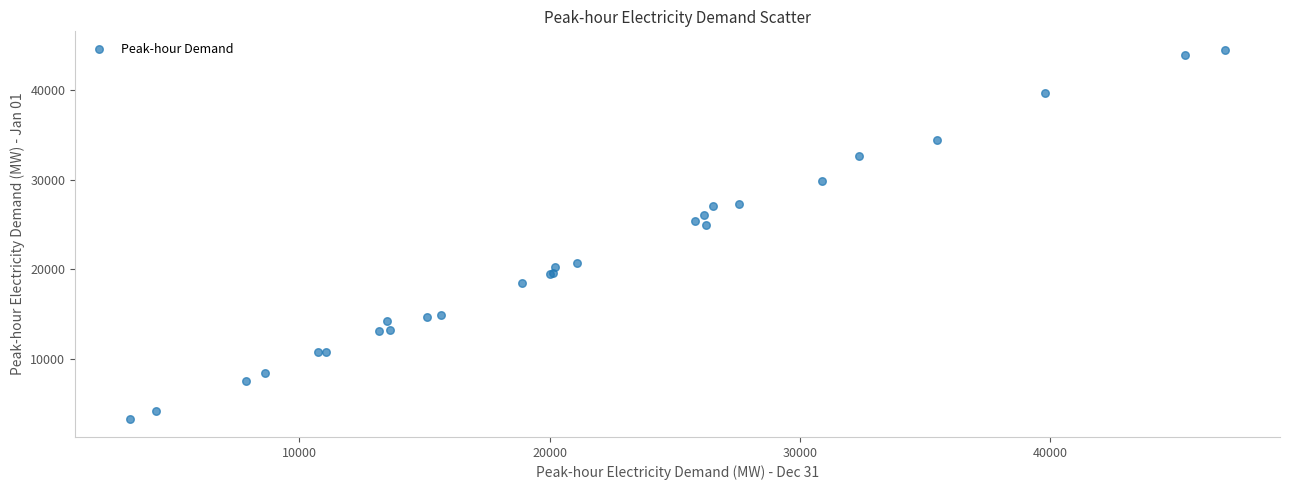

What Y value in the scatter plot is closest to 23907?

24880.3